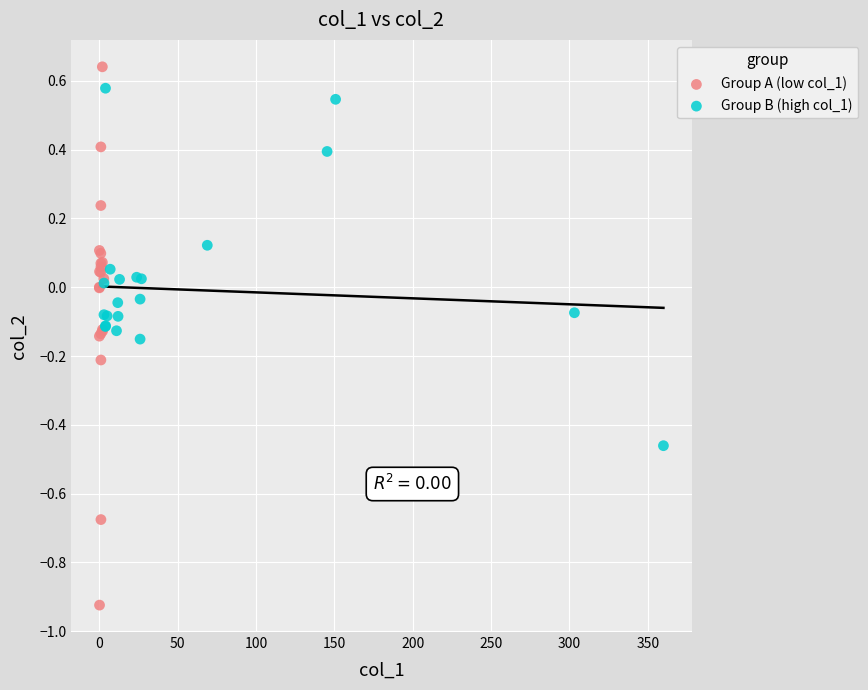

Which series contains the lowest Y value?

Group A (low col_1)